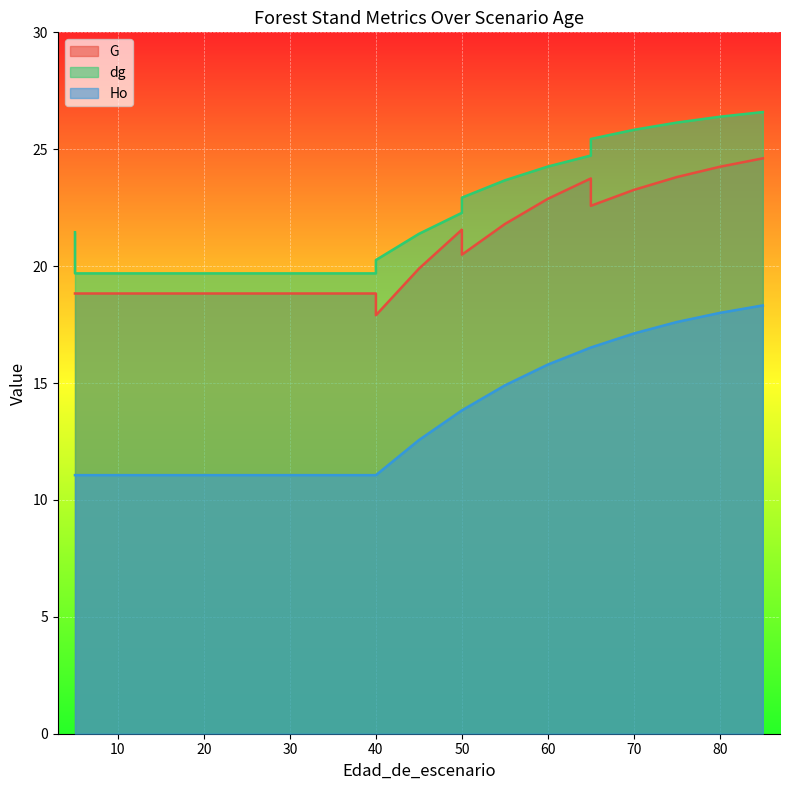

Is it true that Ho equals 11.1 at 40?

True